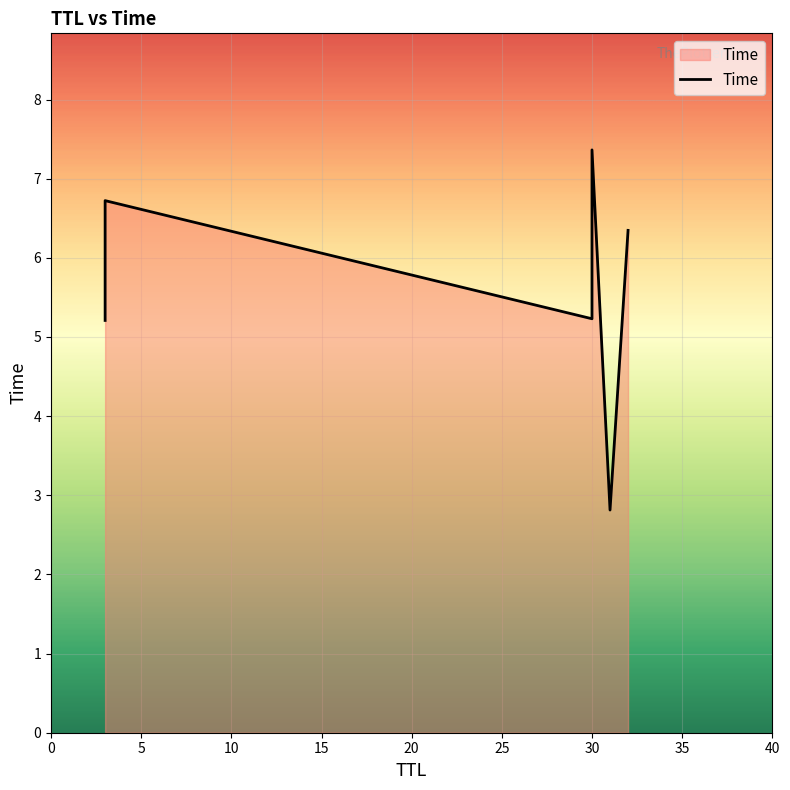

What is the difference between the maximum and second lowest values?

2.2